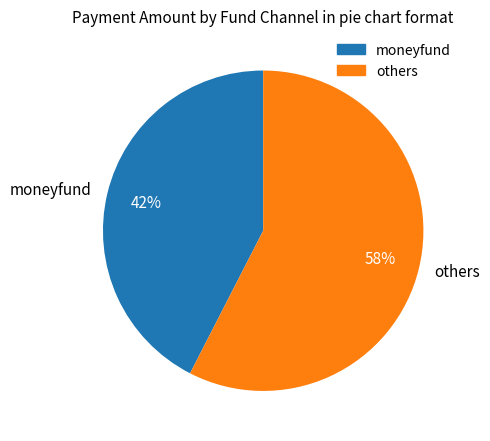

Is it true that moneyfund is 42% of the pie?

True